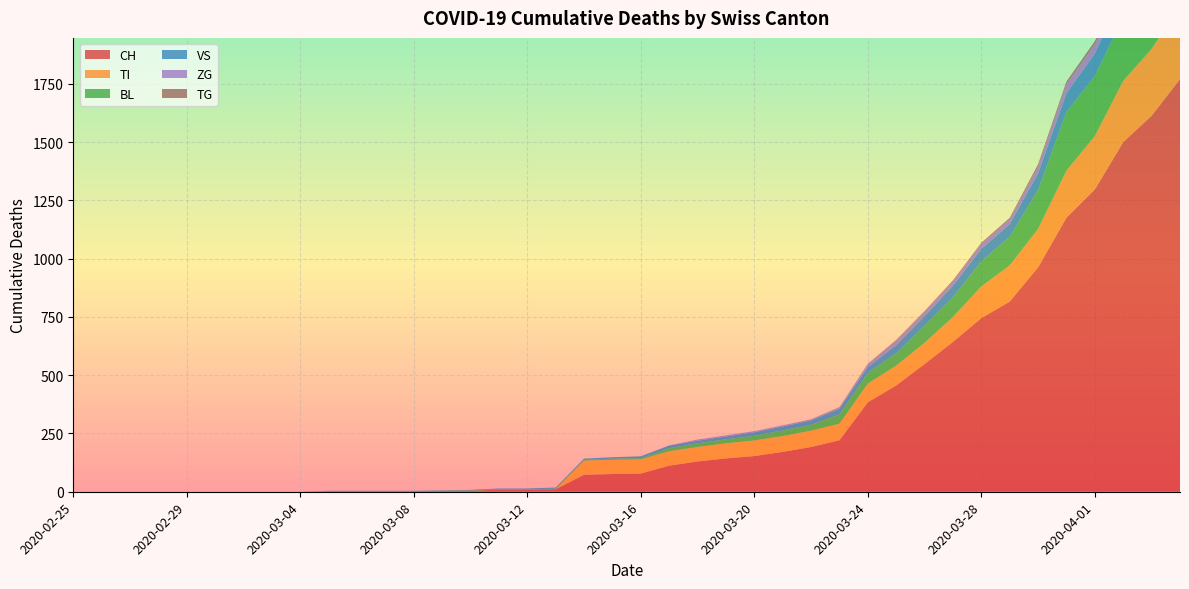

Reading right to left, what are all the values shown in this chart?

CH: 1770	1613	1500	1297	1176	963	816	745	643	548	456	384	221	192	171	153	143	130	112	78	76	73	11	9	9	4	3	2	2	2	2	0	0	0	0	0	0	0	0	0
TI: 314	287	263	229	202	165	155	136	107	91	85	80	71	70	68	67	65	62	62	61	61	61	0	0	0	0	0	0	0	0	0	0	0	0	0	0	0	0	0	0
BL: 309	277	272	258	251	167	123	108	84	73	53	46	40	25	24	20	17	16	13	5	5	2	2	2	2	2	1	0	0	0	0	0	0	0	0	0	0	0	0	0
VS: 112	109	104	96	81	71	54	53	50	41	35	25	24	19	17	15	12	11	11	8	6	6	5	3	3	2	2	2	2	2	2	0	0	0	0	0	0	0	0	0
ZG: 46	44	41	40	39	29	21	21	18	18	18	12	5	5	5	5	5	5	1	0	0	0	0	0	0	0	0	0	0	0	0	0	0	0	0	0	0	0	0	0
TG: 21	18	14	13	11	10	6	5	5	4	4	2	2	0	0	0	0	0	0	0	0	0	0	0	0	0	0	0	0	0	0	0	0	0	0	0	0	0	0	0